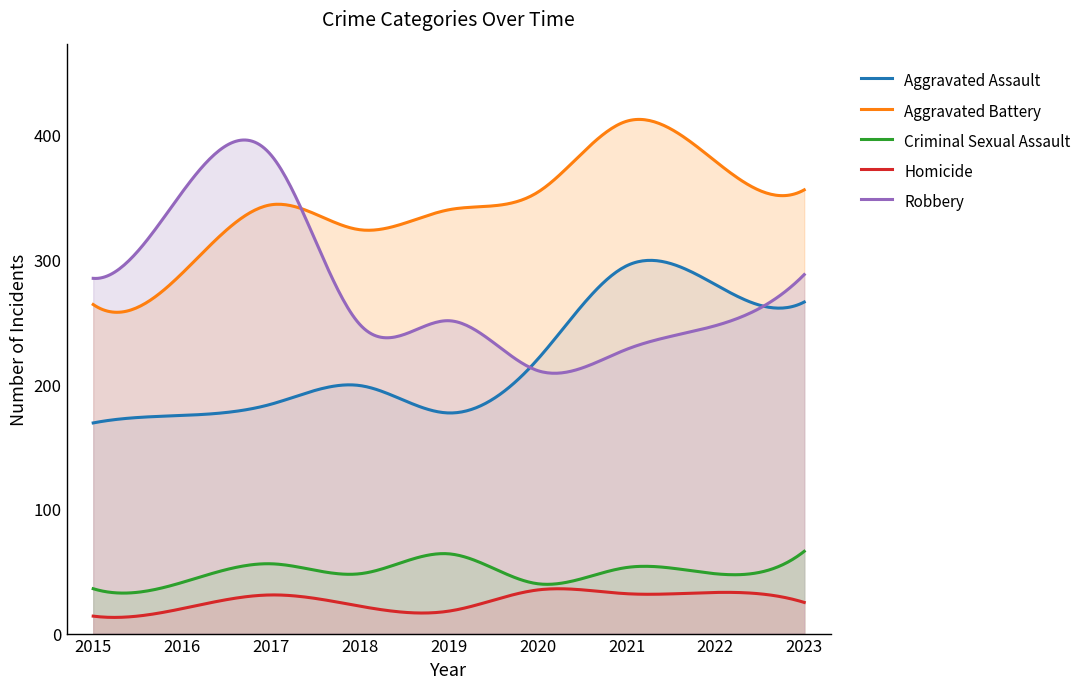

How many categories are shown in the chart?

300